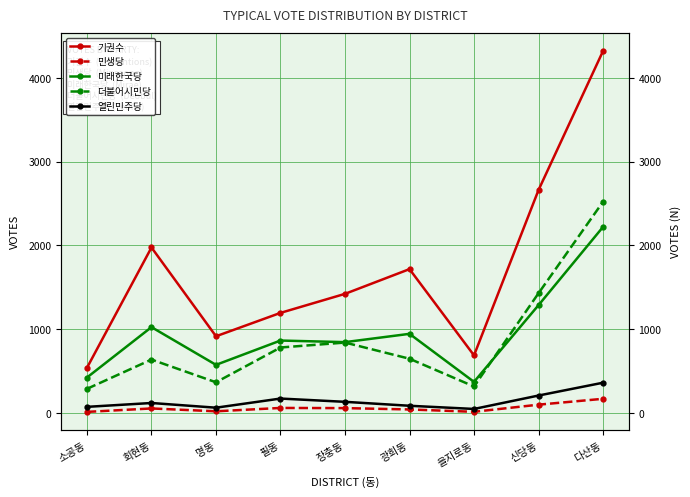

What is the value of the 민생당 point at the 5th from the left?

59